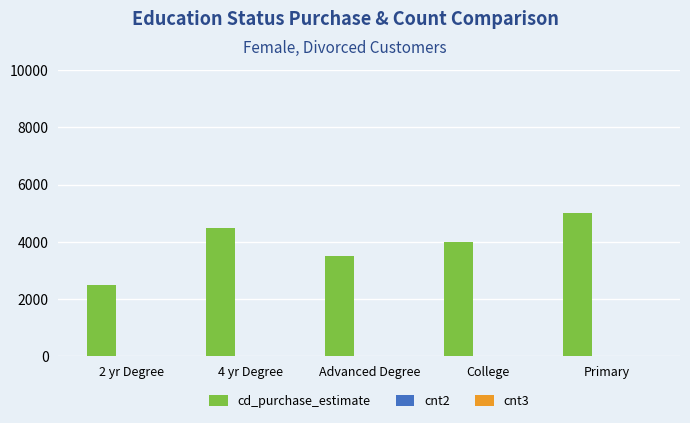

Which label corresponds to the largest value in the chart?

Primary